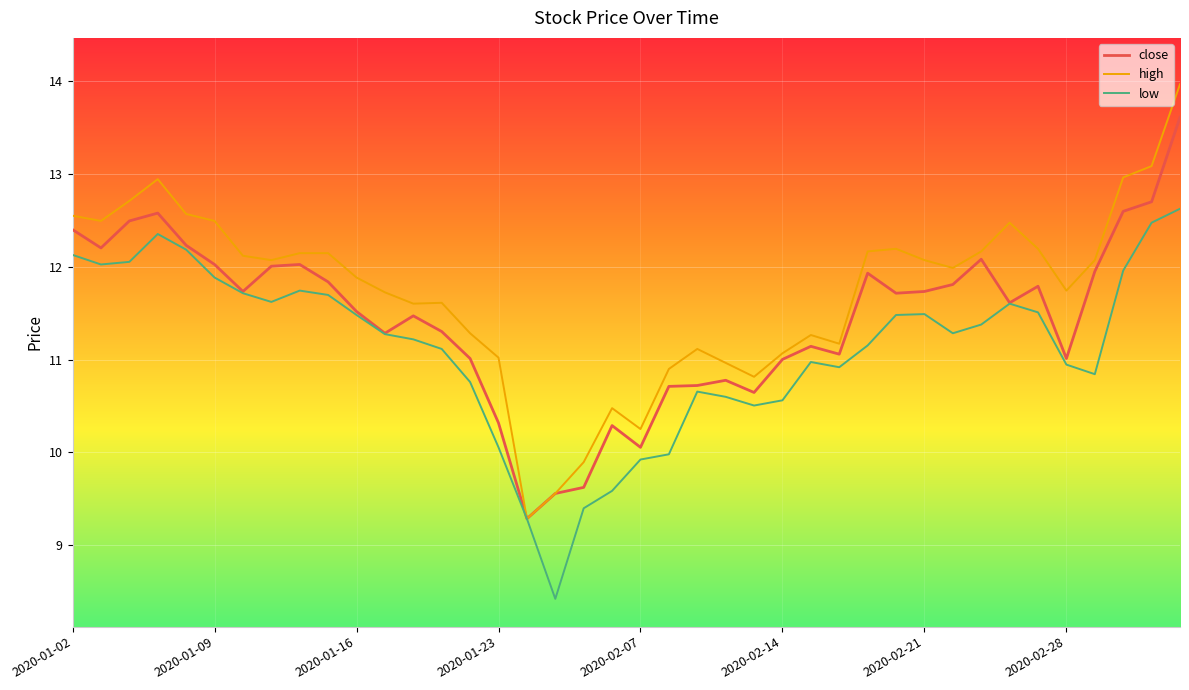

Rank the series by their average value, from lowest to highest.

low, close, high